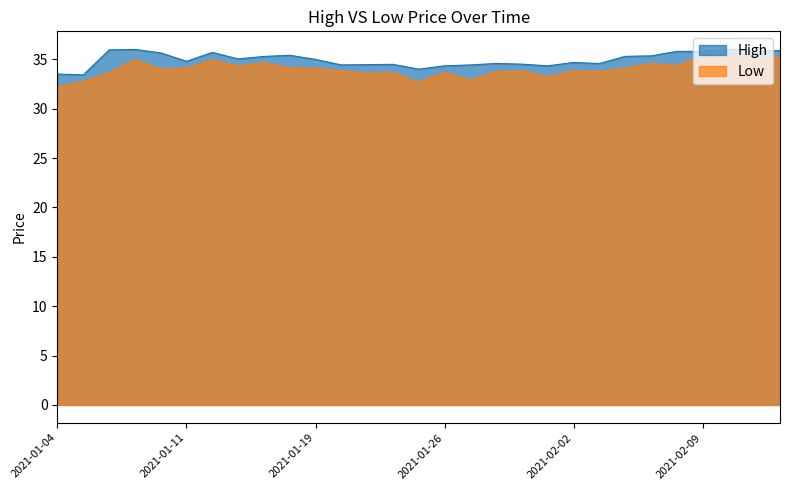

Which series changed the most between 2021-01-08 and 2021-01-15?

High